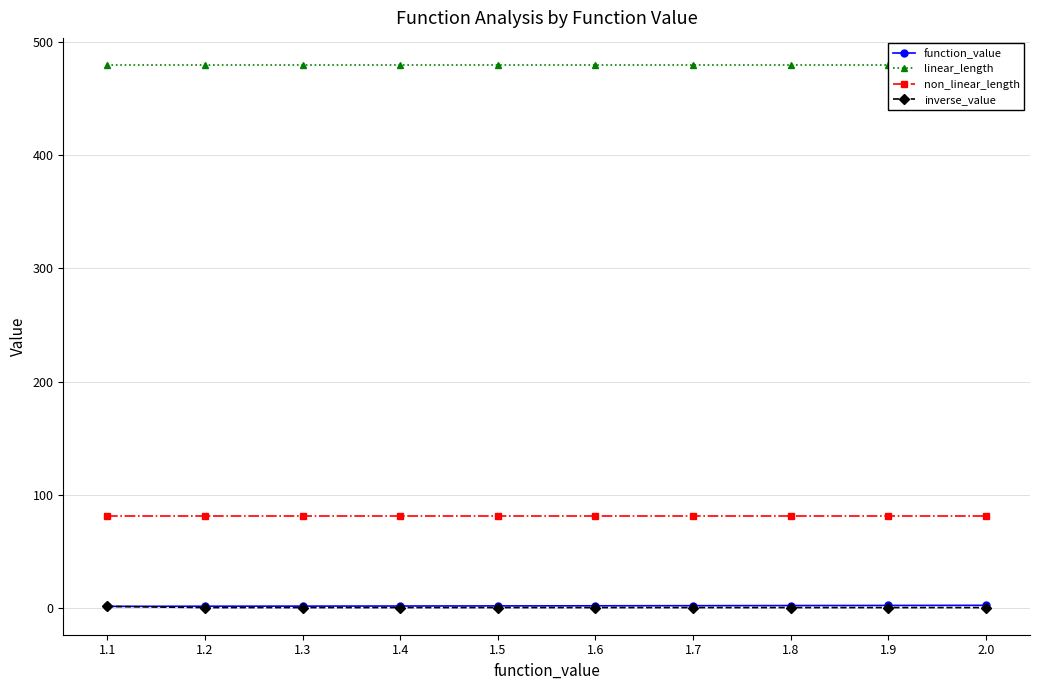

What position from the left is 1.3?

3